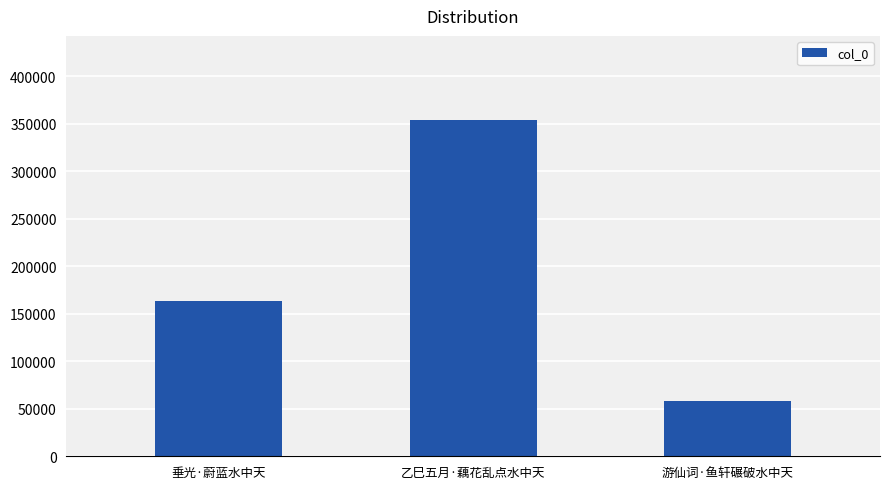

Where is the data nearest to the value 206137?

垂光·蔚蓝水中天